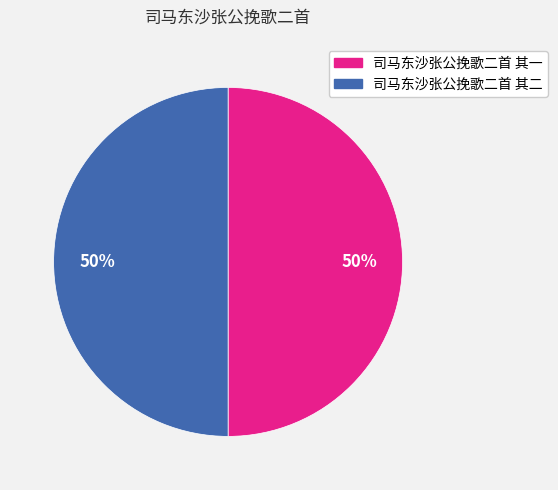

Approximately how many times larger is the value at 司马东沙张公挽歌二首 其一 compared to 司马东沙张公挽歌二首 其二?

1.0